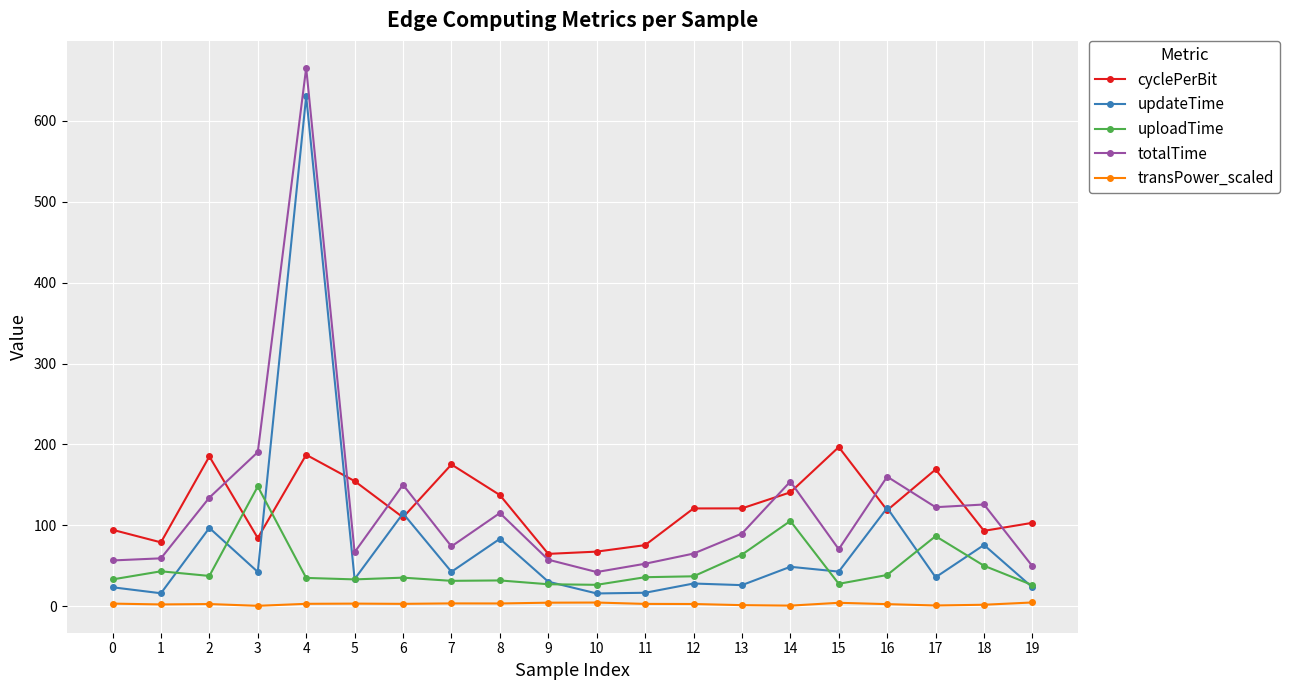

At which category is the sum across all series the highest?

4